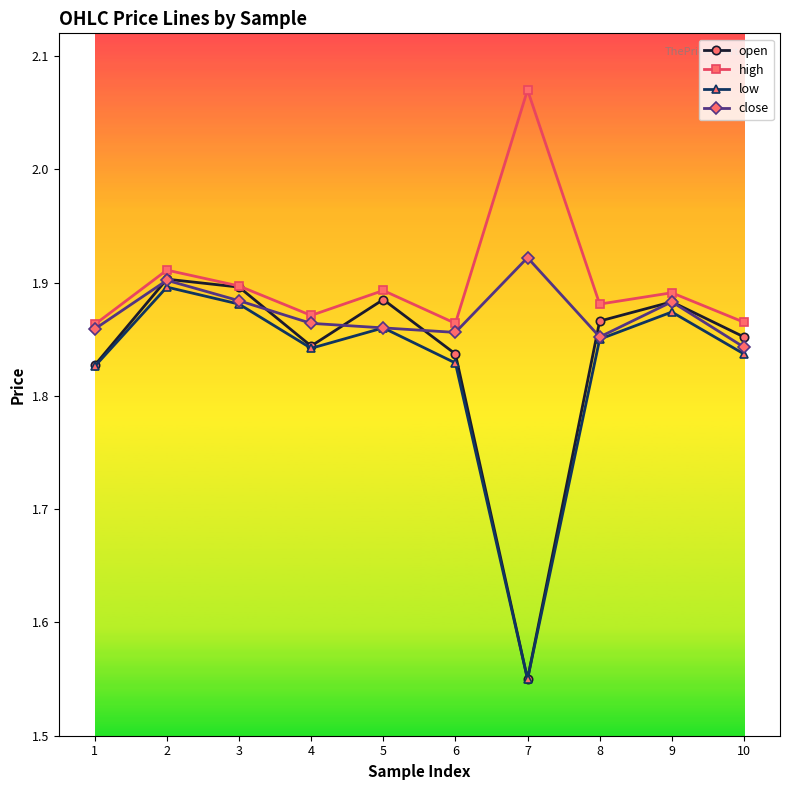

What is the total value across all series at 1?

7.4